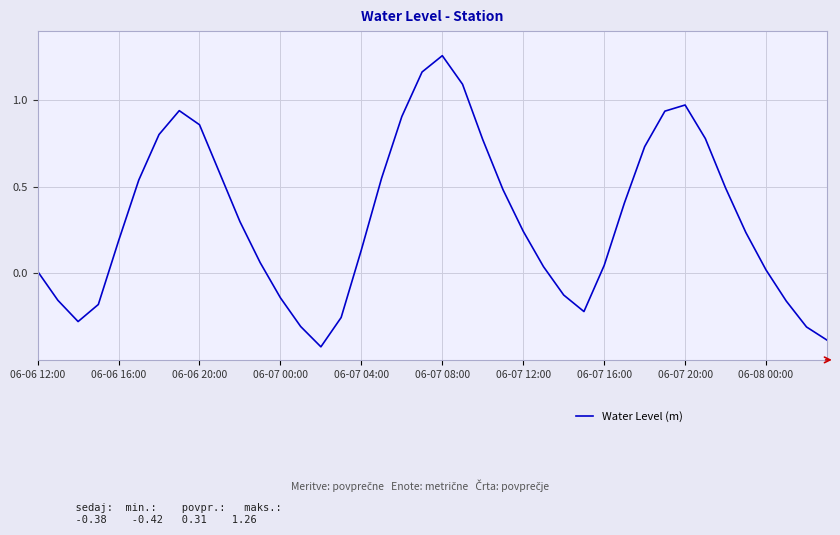

How many values are below zero?

12